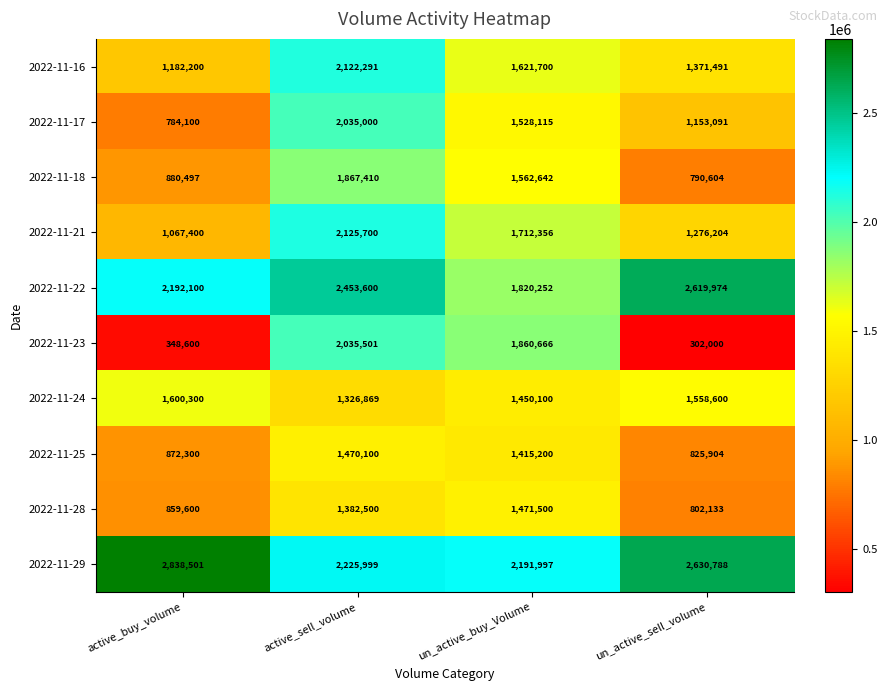

What is the maximum value for 2022-11-24?

1600300